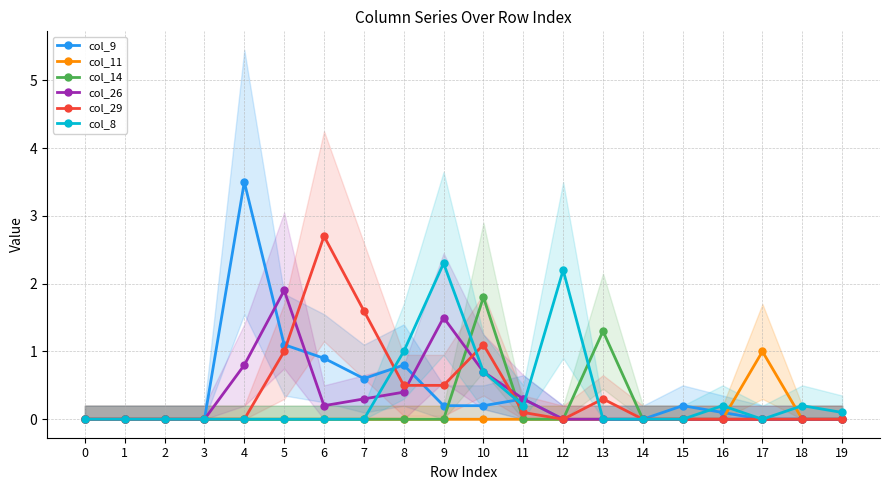

What is the difference between the maximum and minimum values in the col_29 series?

2.7